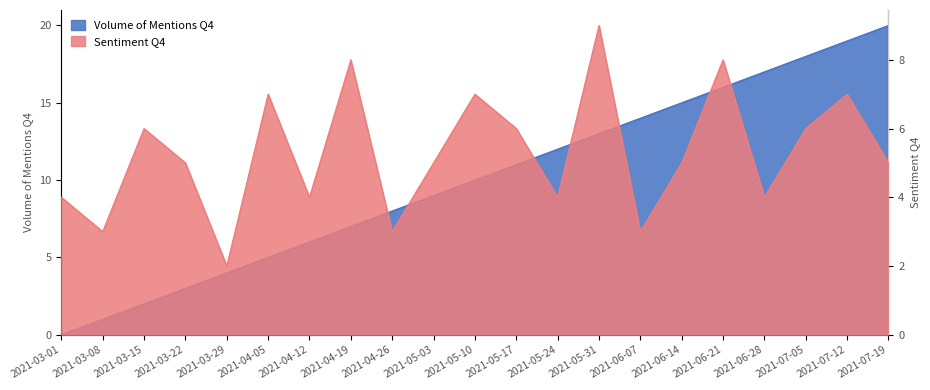

What is the sum of all Sentiment Q4 values?

111